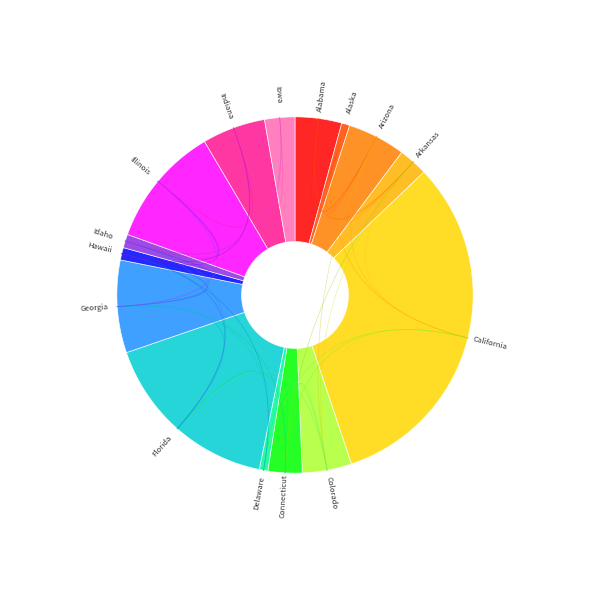

To the nearest percent, what is the average slice percentage?

7%